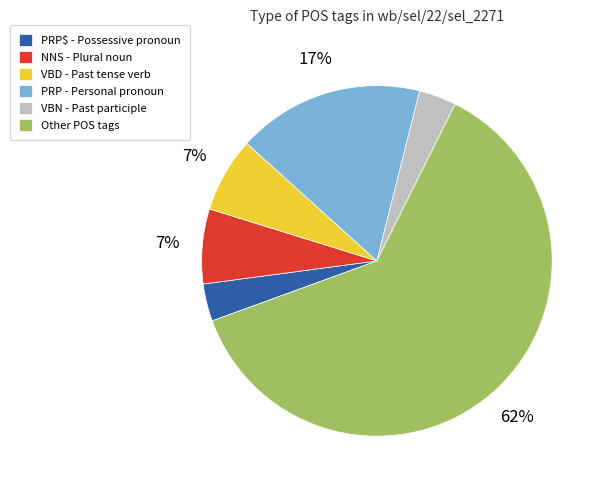

What is the largest slice in the pie chart?

Other POS tags